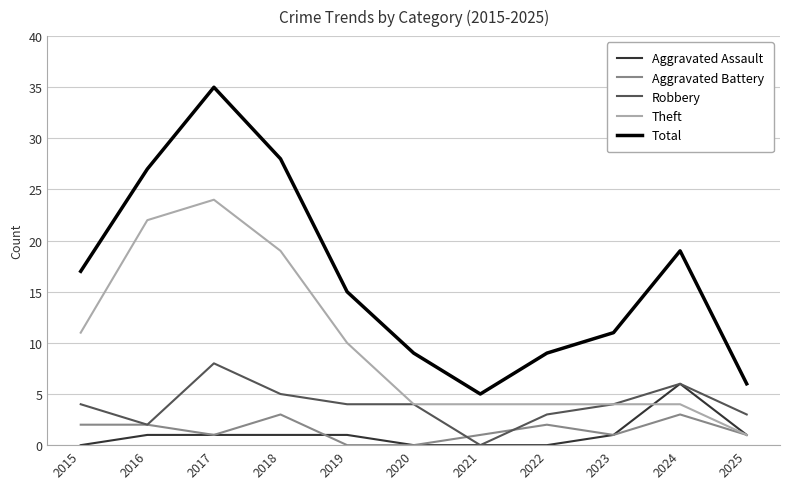

List the series in order of their peak value, highest first.

Total, Theft, Robbery, Aggravated Assault, Aggravated Battery